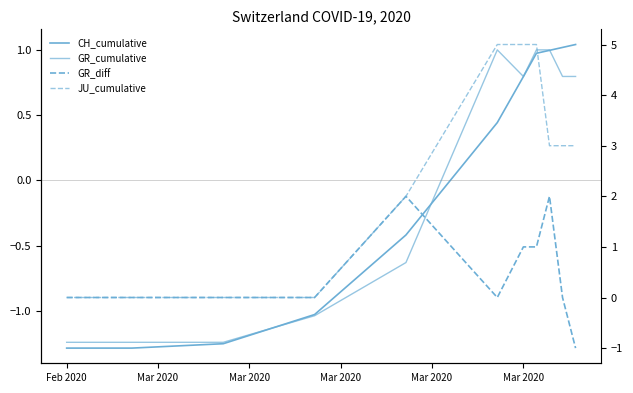

Which category has the highest value in the JU_cumulative series?

Mar 2020